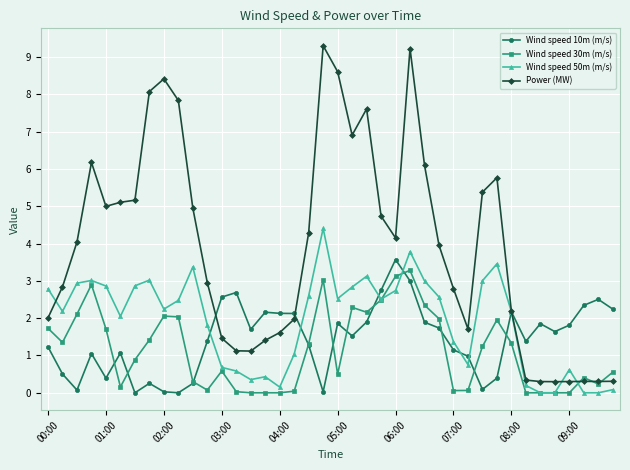

List the series in order of their peak value, highest first.

Power (MW), Wind speed 50m (m/s), Wind speed 10m (m/s), Wind speed 30m (m/s)